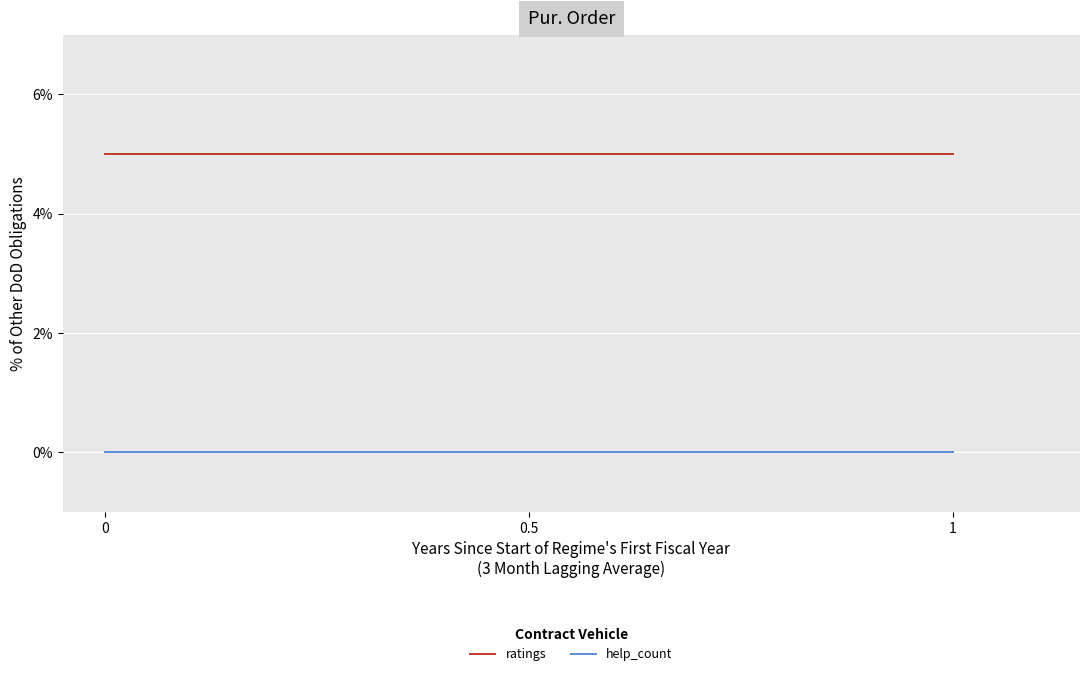

What is the greatest value displayed?

5